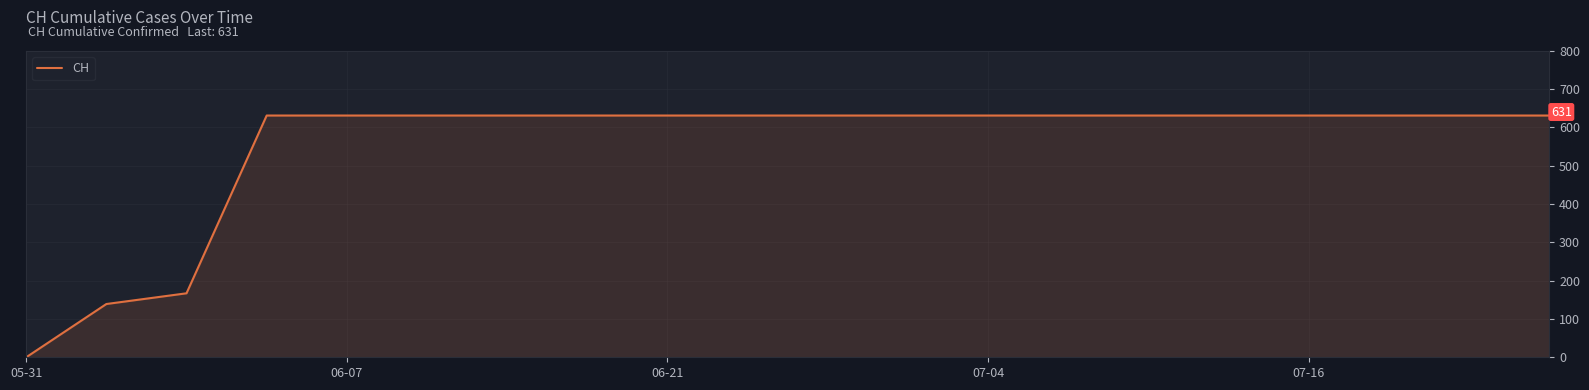

What is the greatest value displayed?

631